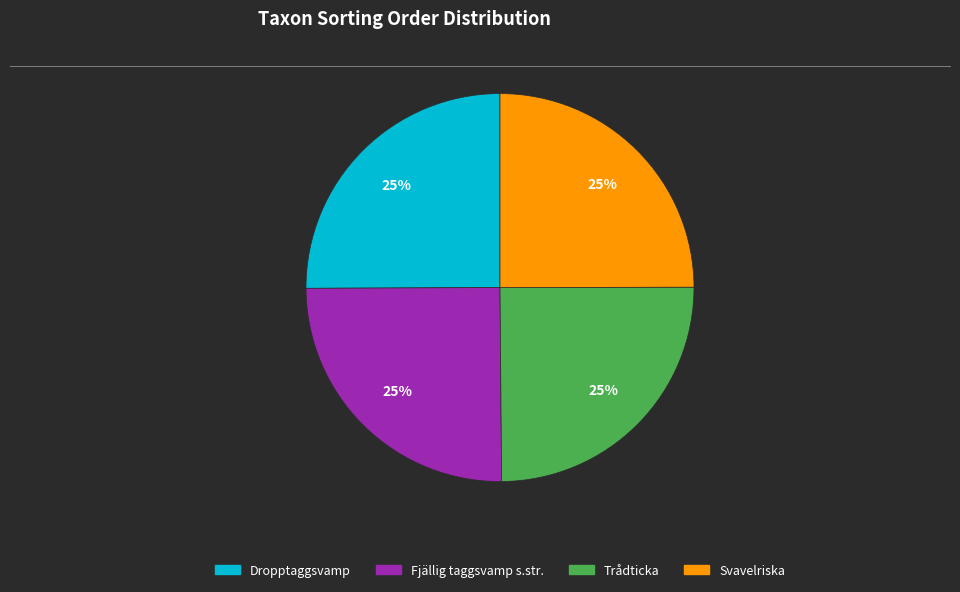

The Trådticka slice represents 17% of the pie. True or false?

False